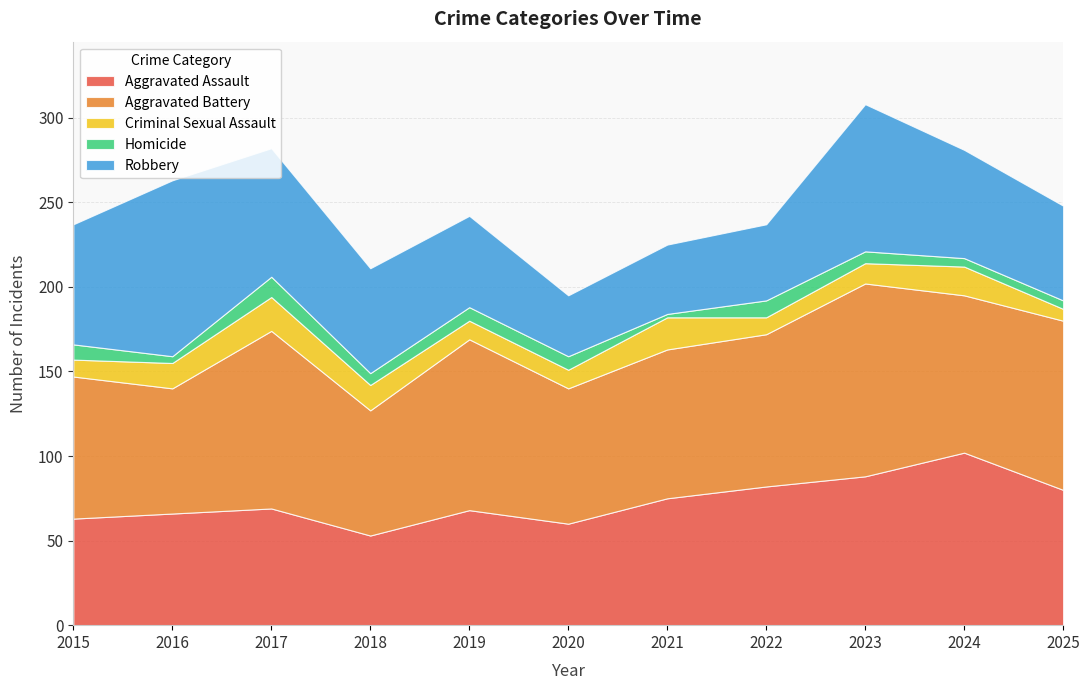

What is the difference between the maximum and minimum values in the Aggravated Assault series?

49